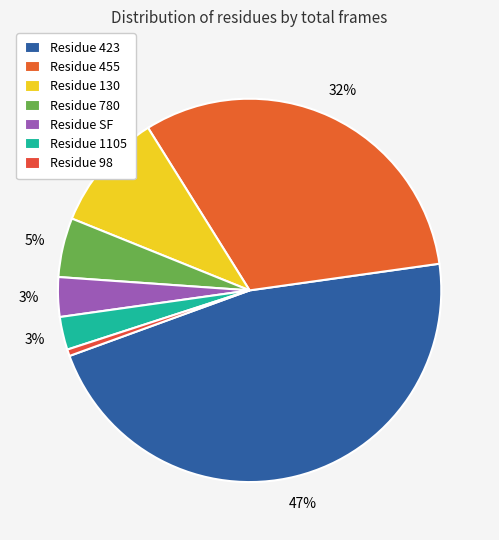

How many slices are in this pie chart?

7